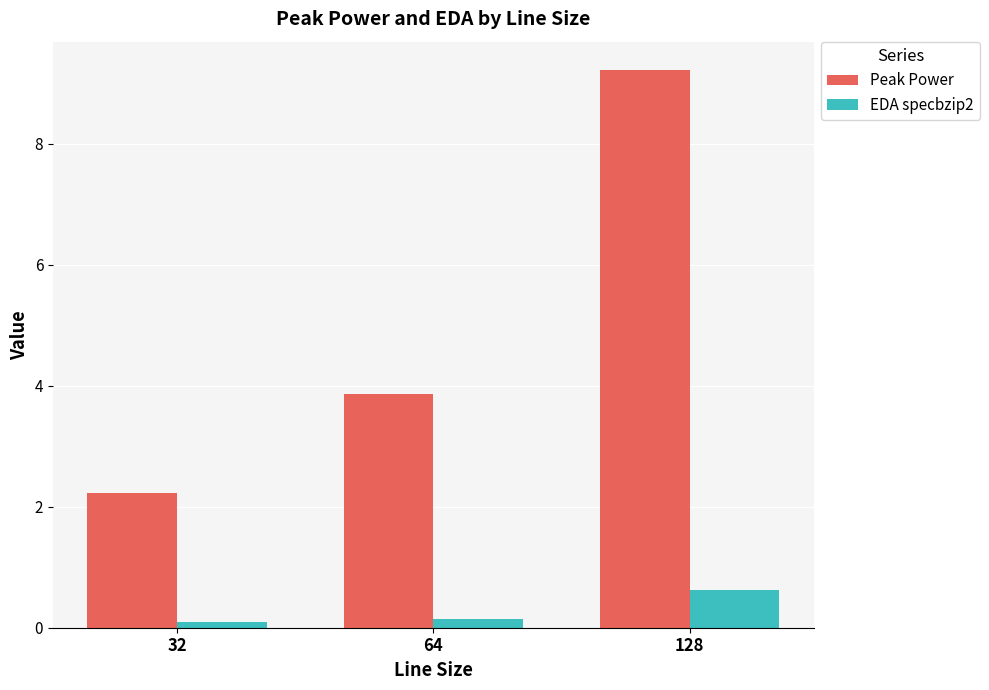

How many bars are there in each group?

2